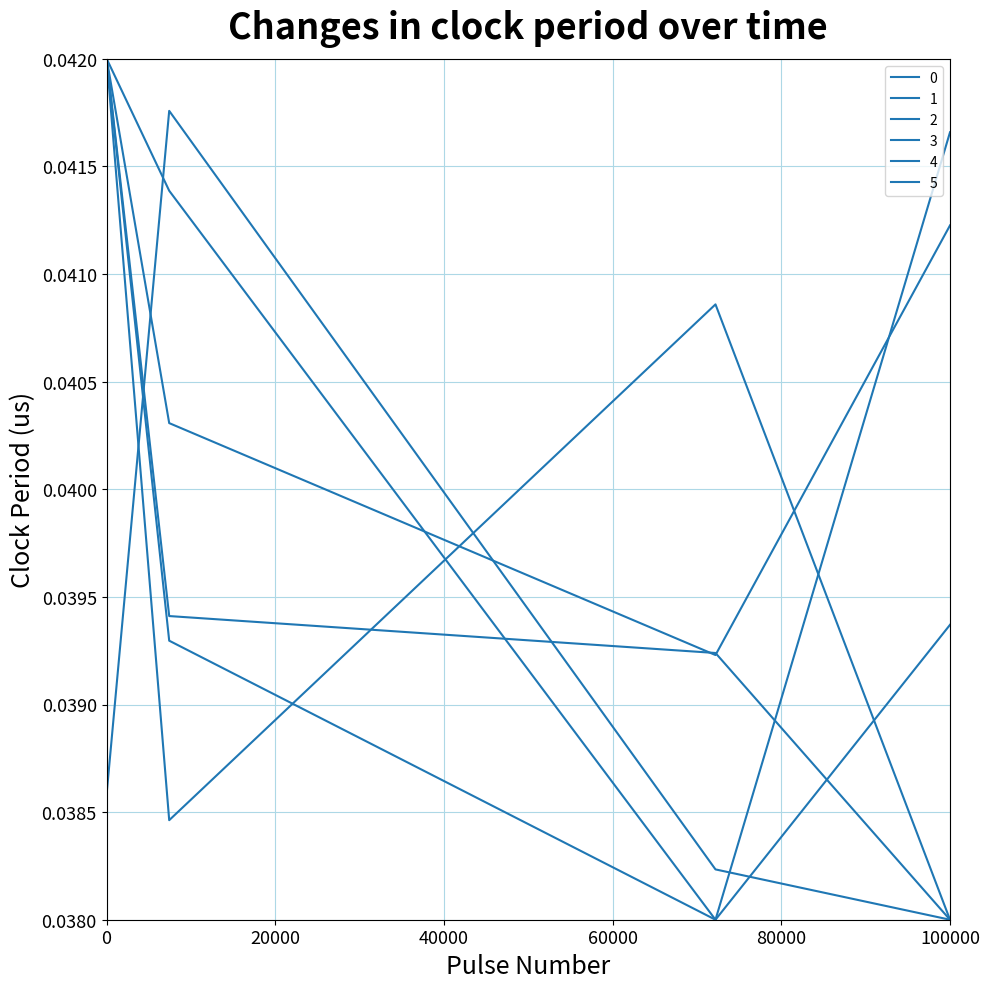

Between which two adjacent categories do 4 and 3 first intersect?

Row 0 and Row 1